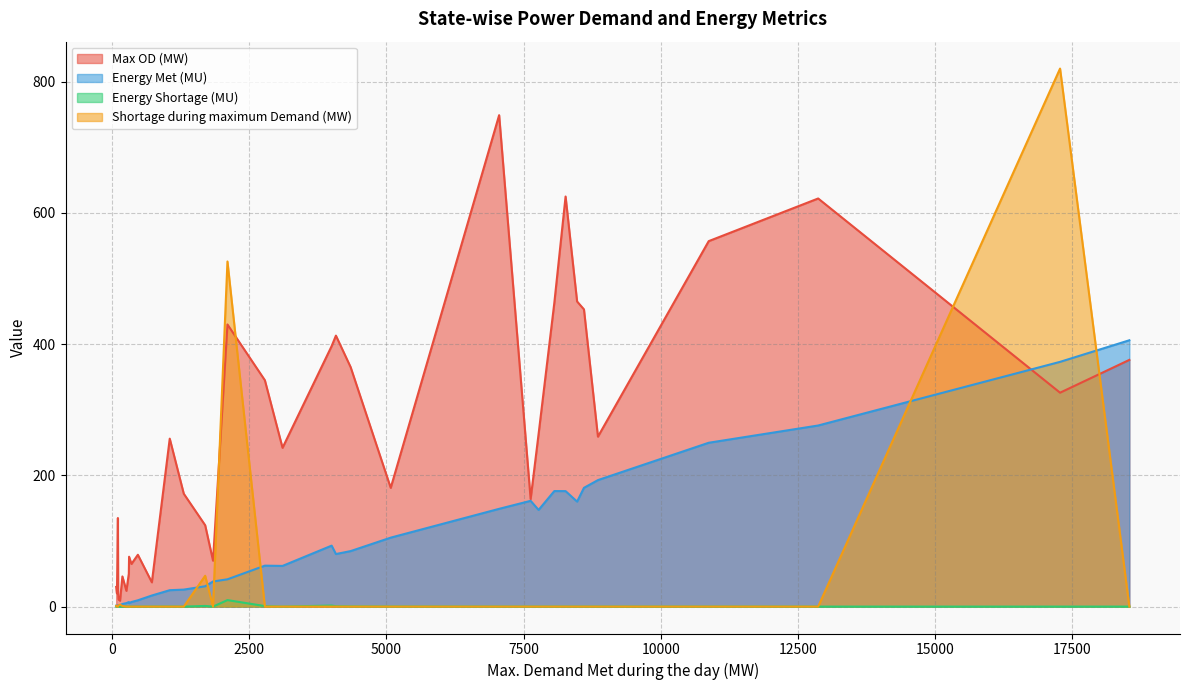

At which category is the sum across all series the highest?

UP